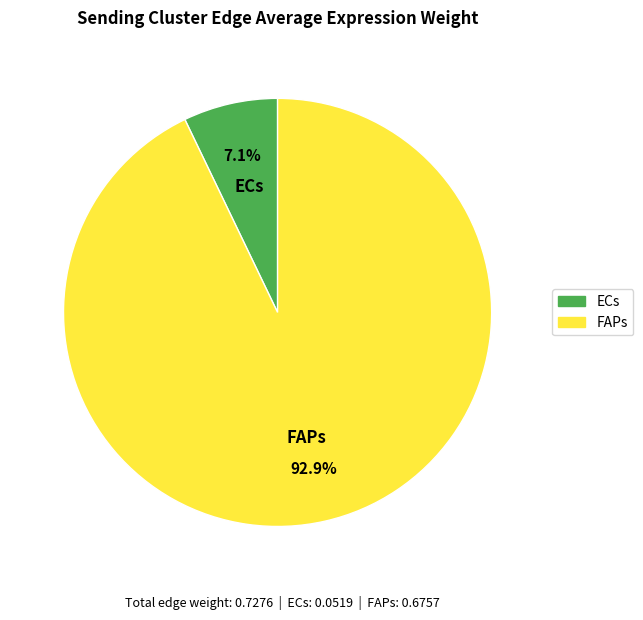

Rank the categories by value from highest to lowest.

FAPs, ECs